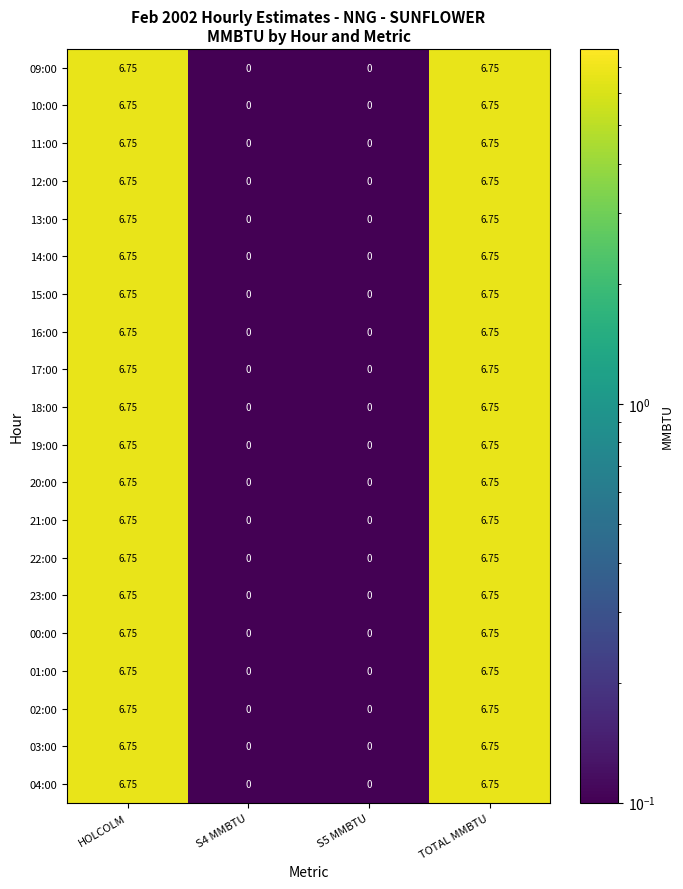

At which label does 17:00 first exceed 6?

HOLCOLM